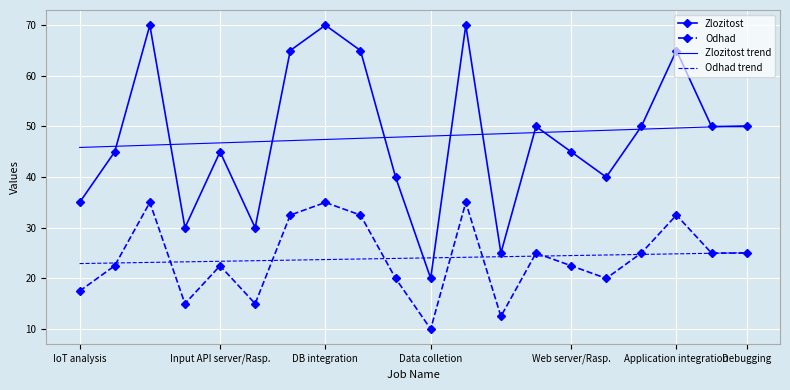

What is the maximum value shown in the chart?

70.0